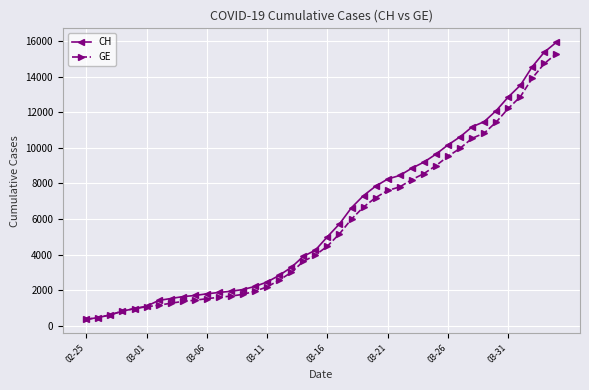

Which series has the widest spread of values?

CH